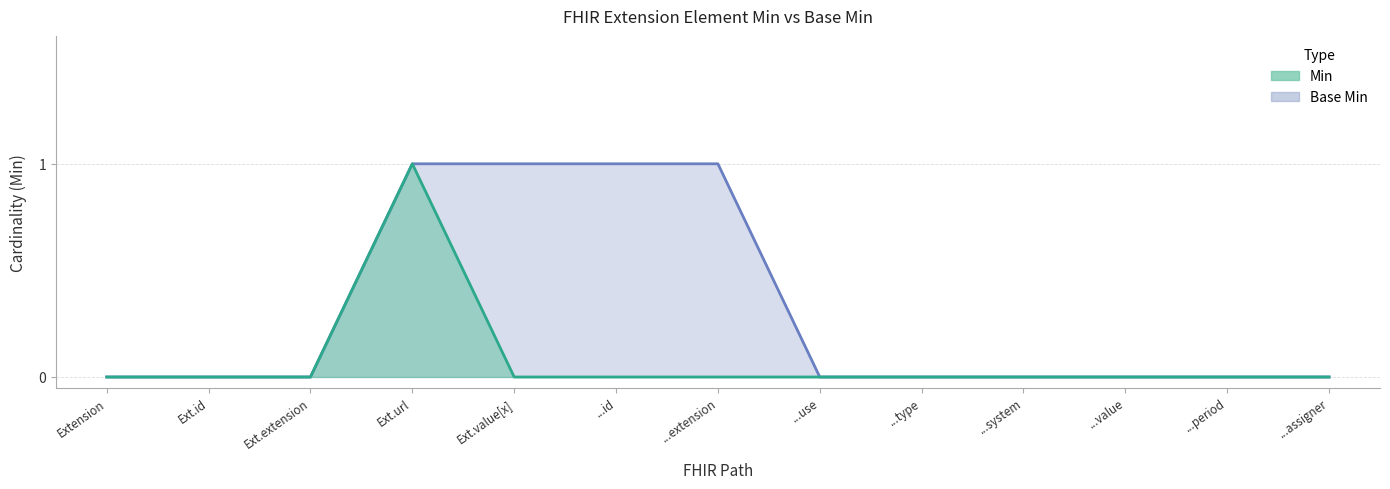

What is the difference between the Base Min values at Ext.id and Ext.url?

1